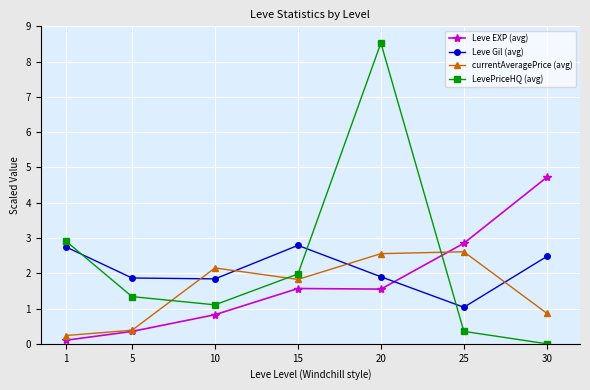

Which series has the widest spread of values?

LevePriceHQ (avg)